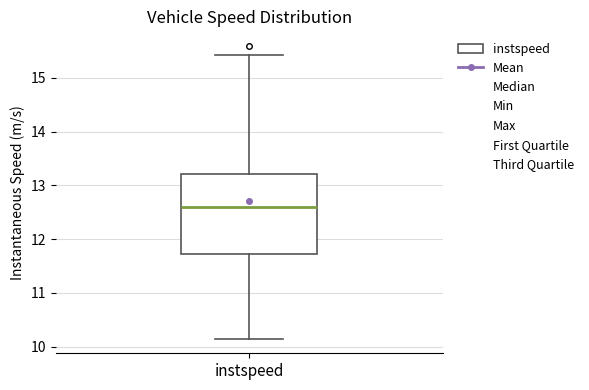

Where does the lower whisker of the box for instspeed end on the y-axis? The values are not printed on the chart, so give them approximately, as read against the axis.

10.2